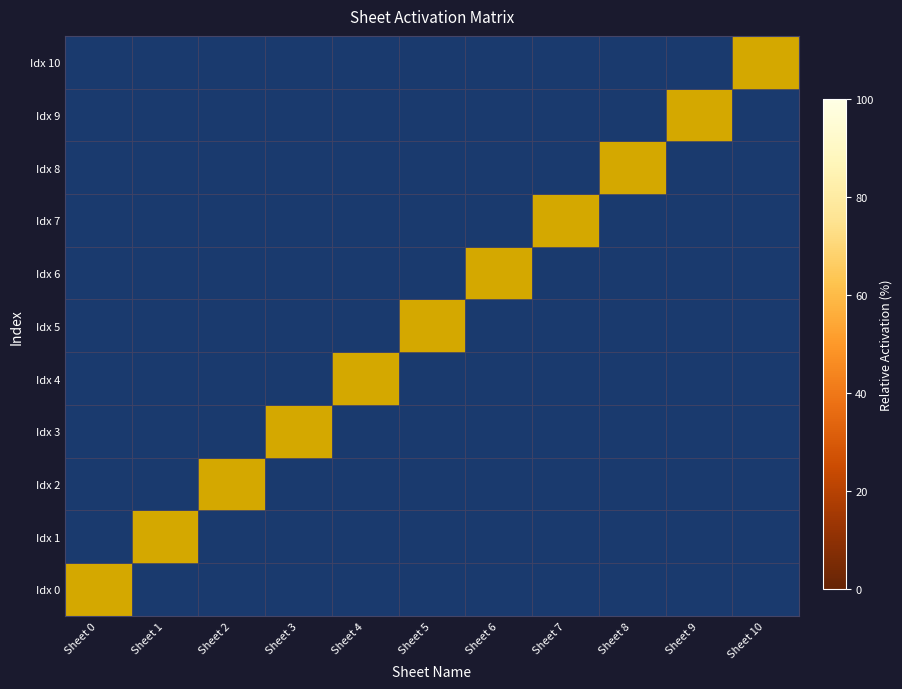

Between Sheet 6 and Sheet 2, which is larger?

Sheet 6